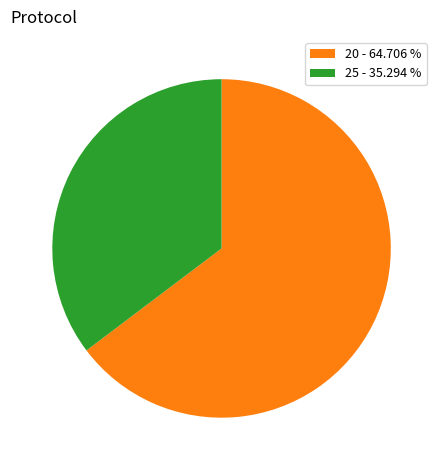

What is the ratio of the value at 25 - 35.294 % to the value at 20 - 64.706 %?

0.5